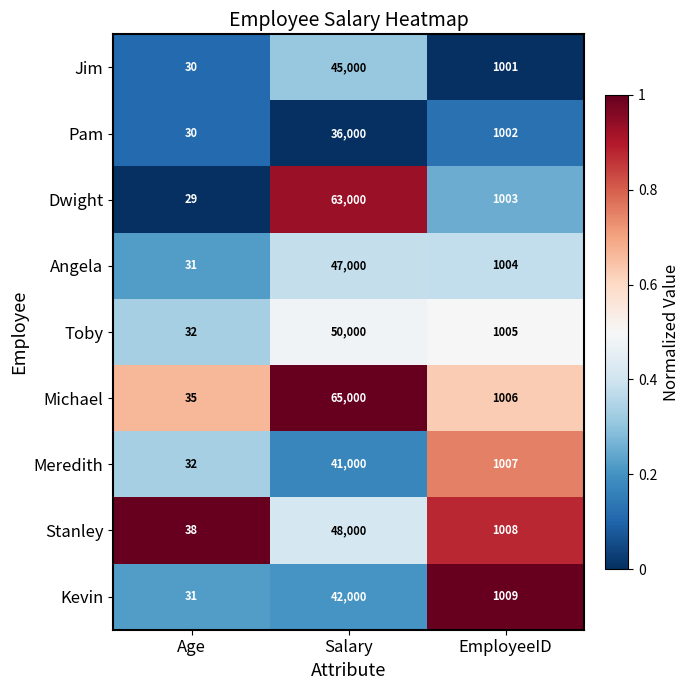

What is the average value of the Dwight series?

21344